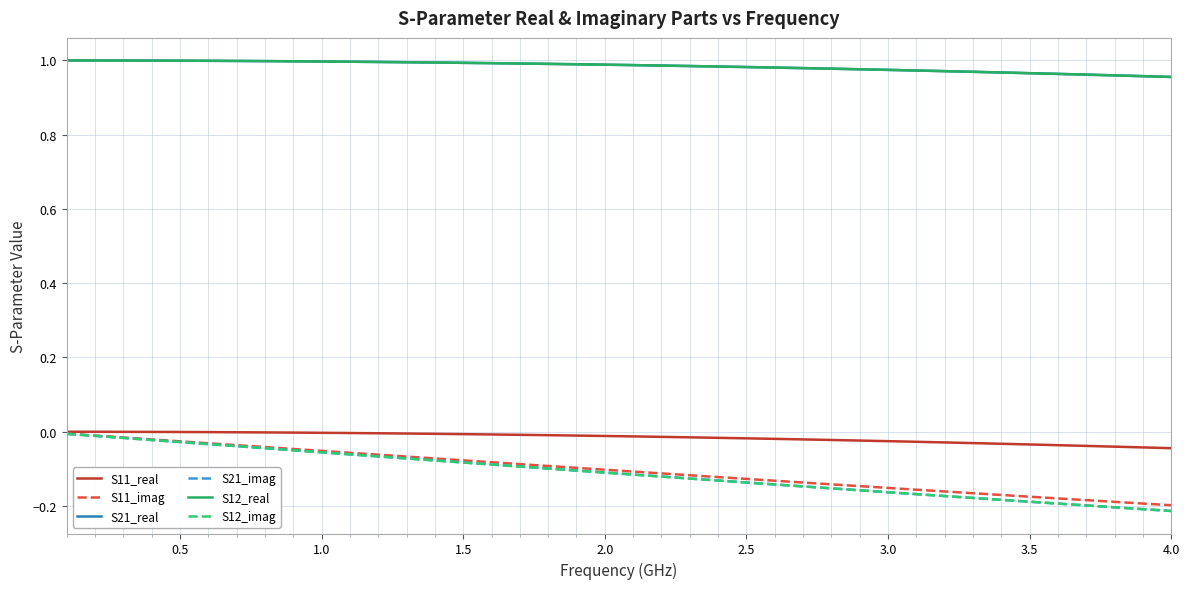

True or false: S12_imag has more than 1 points higher than both neighbors.

False